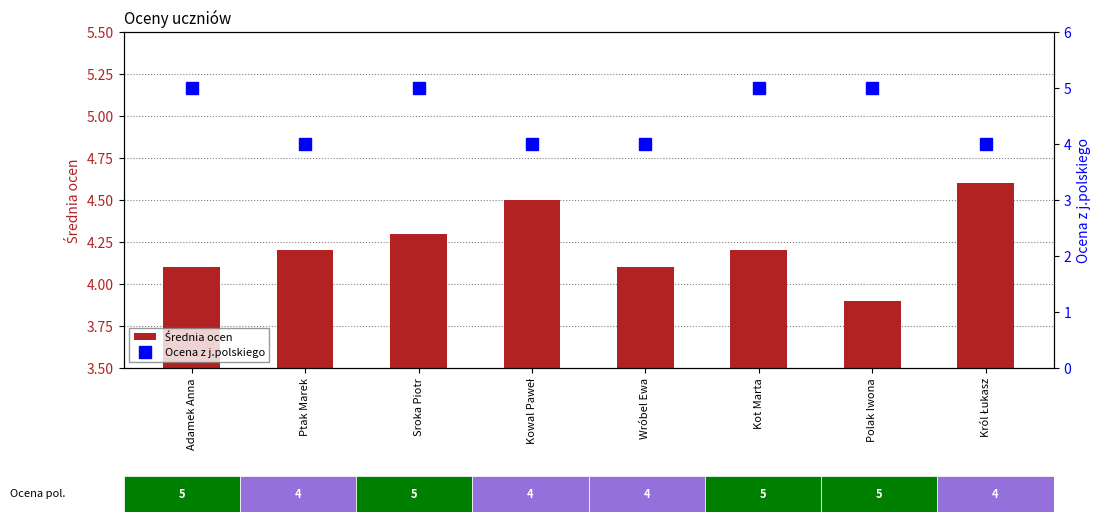

Which category has the lowest value in the Ocena z j.polskiego series?

Ptak Marek